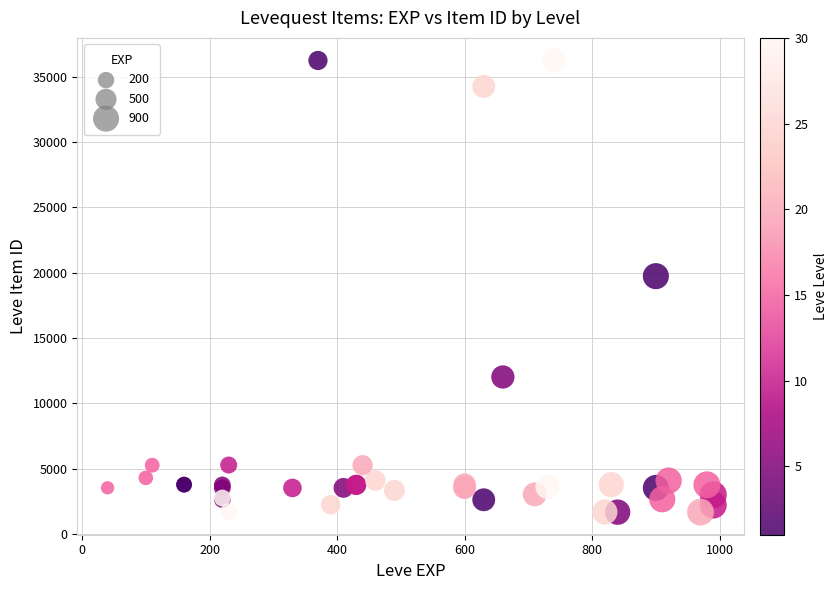

What Y value in the scatter plot is closest to 18967?

19744